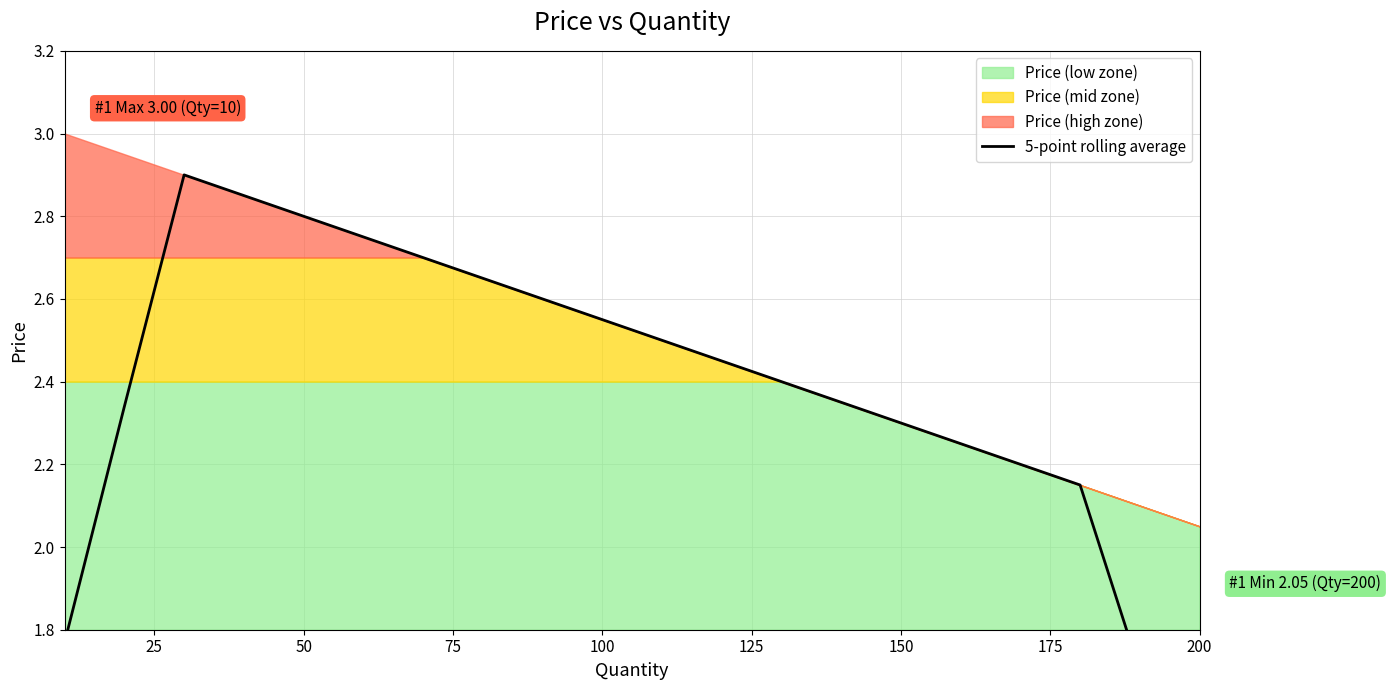

What is the value of the 6th point from the left?

2.8